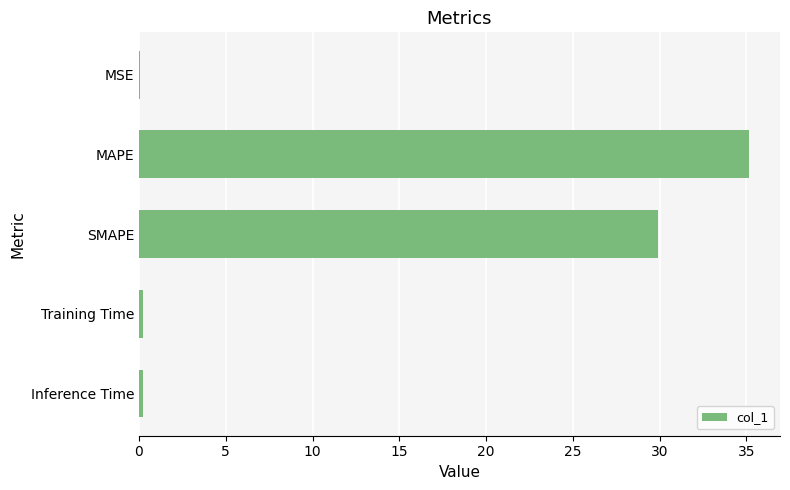

Between MAPE and Inference Time, which is larger?

MAPE